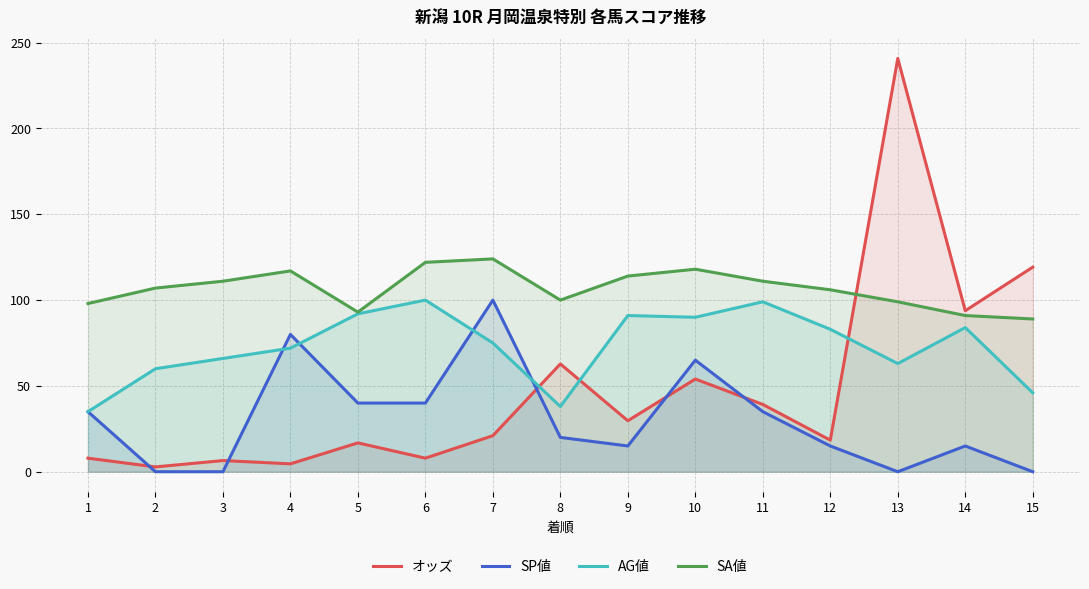

How many series are shown in this chart?

4